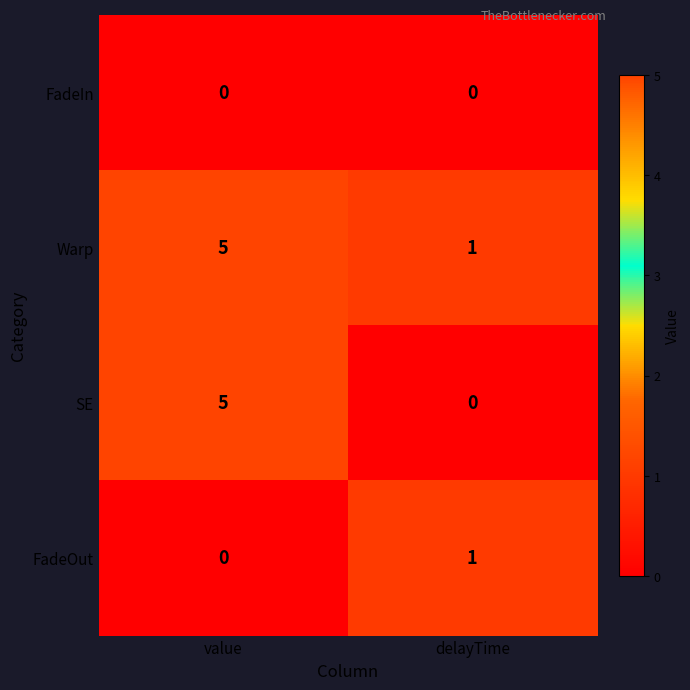

Reading right to left, what are all the values shown in this chart?

FadeIn: delayTime=0	value=0
Warp: delayTime=1	value=5
SE: delayTime=0	value=5
FadeOut: delayTime=1	value=0